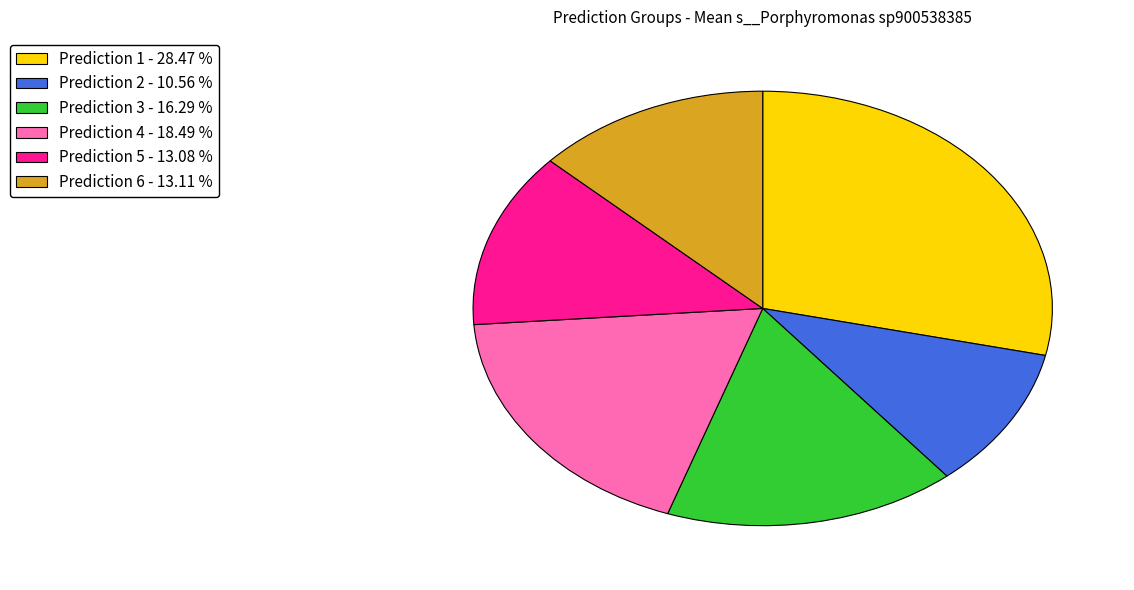

Is the sum of Prediction 1 - 28.47 % and Prediction 5 - 13.08 % greater than half?

No